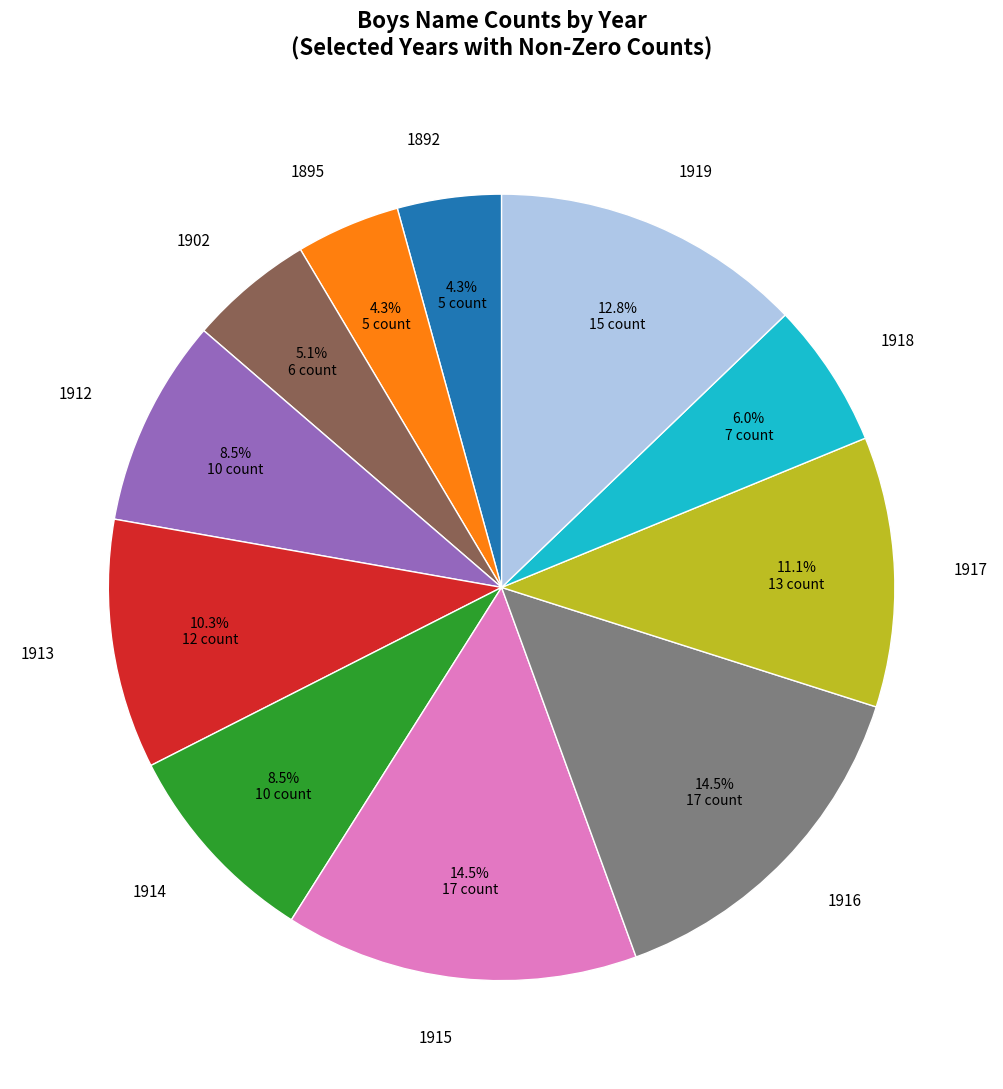

Count the number of slices in the pie.

11